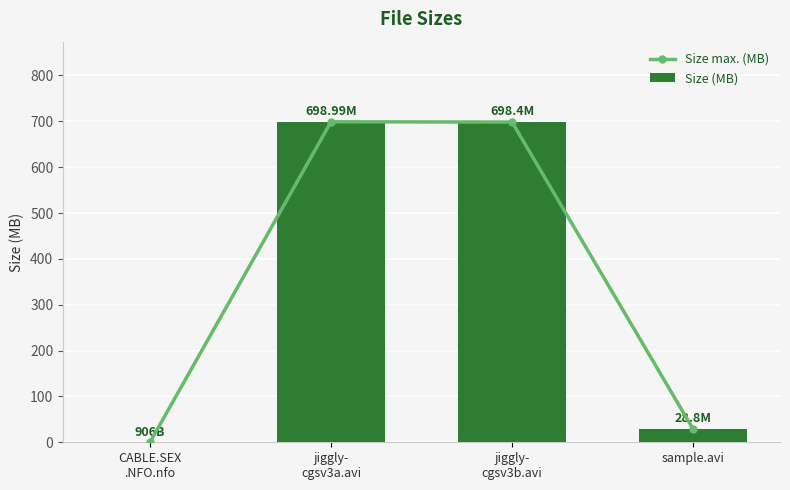

At how many categories does at least one series exceed 437?

2